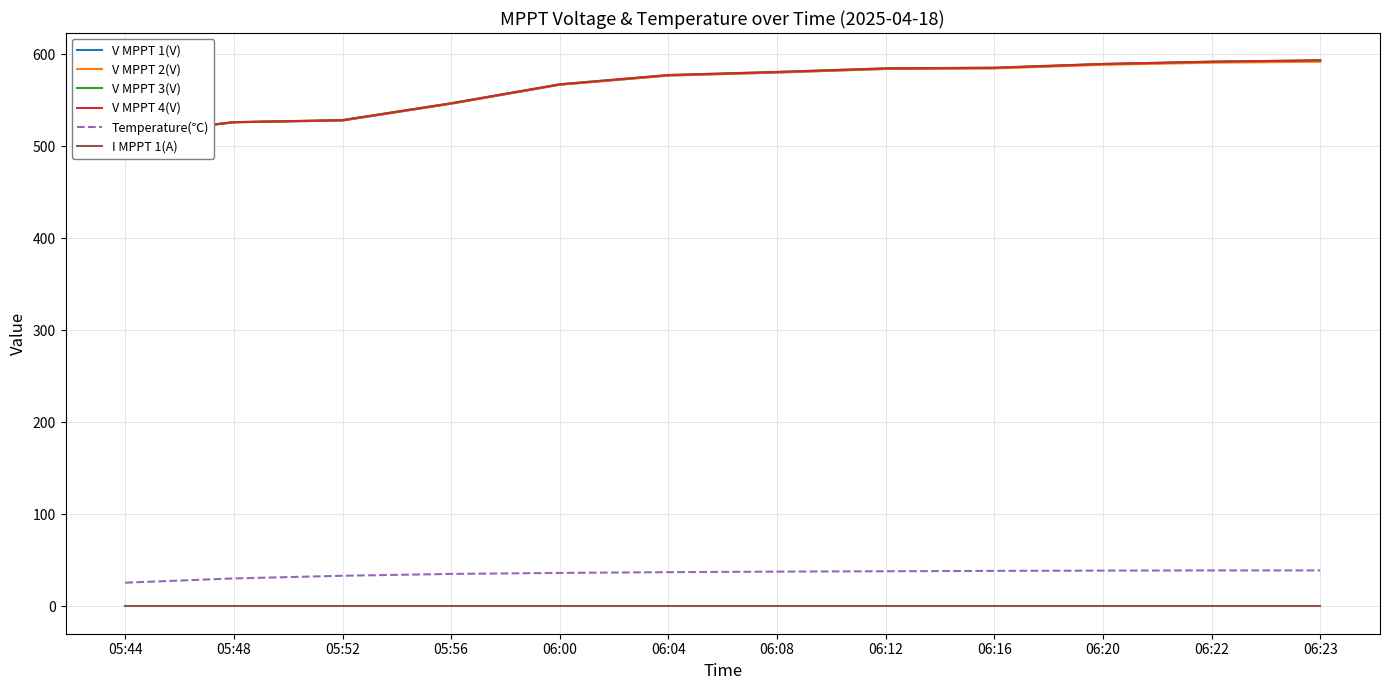

True or false: V MPPT 2(V) and V MPPT 4(V) intersect in this chart.

False